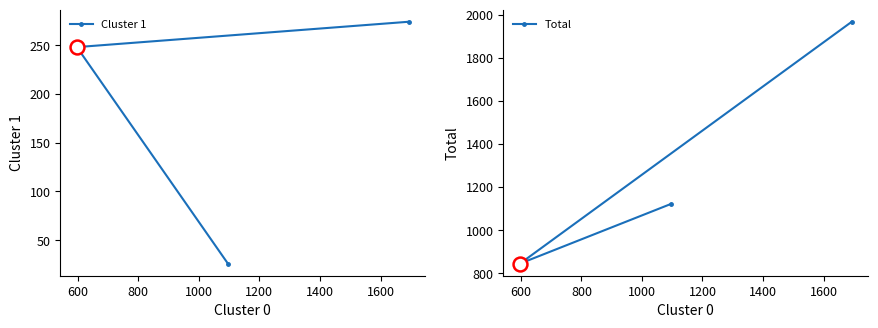

How many values in the Cluster 1 series are below 248?

1